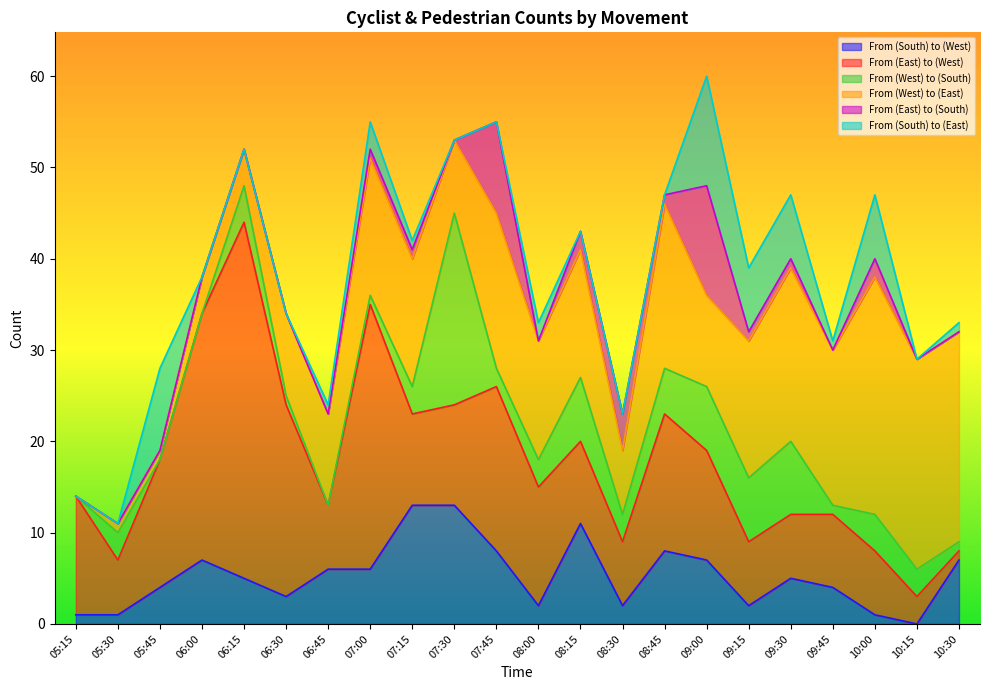

Reading left to right, list all the values displayed in this chart.

From (South) to (West): 05:15=1	05:30=1	05:45=4	06:00=7	06:15=5	06:30=3	06:45=6	07:00=6	07:15=13	07:30=13	07:45=8	08:00=2	08:15=11	08:30=2	08:45=8	09:00=7	09:15=2	09:30=5	09:45=4	10:00=1	10:15=0	10:30=7
From (East) to (West): 05:15=13	05:30=6	05:45=14	06:00=27	06:15=39	06:30=21	06:45=7	07:00=29	07:15=10	07:30=11	07:45=18	08:00=13	08:15=9	08:30=7	08:45=15	09:00=12	09:15=7	09:30=7	09:45=8	10:00=7	10:15=3	10:30=1
From (West) to (South): 05:15=0	05:30=3	05:45=0	06:00=0	06:15=4	06:30=1	06:45=0	07:00=1	07:15=3	07:30=21	07:45=2	08:00=3	08:15=7	08:30=3	08:45=5	09:00=7	09:15=7	09:30=8	09:45=1	10:00=4	10:15=3	10:30=1
From (West) to (East): 05:15=0	05:30=1	05:45=1	06:00=4	06:15=4	06:30=9	06:45=10	07:00=15	07:15=14	07:30=8	07:45=17	08:00=13	08:15=14	08:30=7	08:45=18	09:00=10	09:15=15	09:30=19	09:45=17	10:00=26	10:15=23	10:30=23
From (East) to (South): 05:15=0	05:30=0	05:45=0	06:00=0	06:15=0	06:30=0	06:45=0	07:00=1	07:15=1	07:30=0	07:45=10	08:00=0	08:15=2	08:30=4	08:45=1	09:00=12	09:15=1	09:30=1	09:45=0	10:00=2	10:15=0	10:30=0
From (South) to (East): 05:15=0	05:30=0	05:45=9	06:00=0	06:15=0	06:30=0	06:45=1	07:00=3	07:15=1	07:30=0	07:45=0	08:00=2	08:15=0	08:30=0	08:45=0	09:00=12	09:15=7	09:30=7	09:45=1	10:00=7	10:15=0	10:30=1